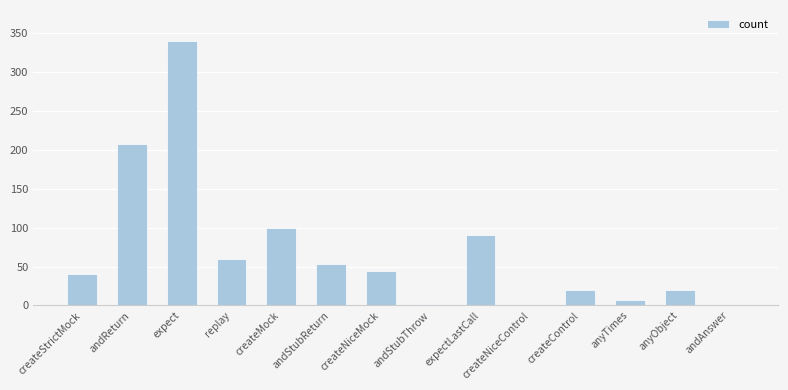

The value at replay is 60. True or false?

True